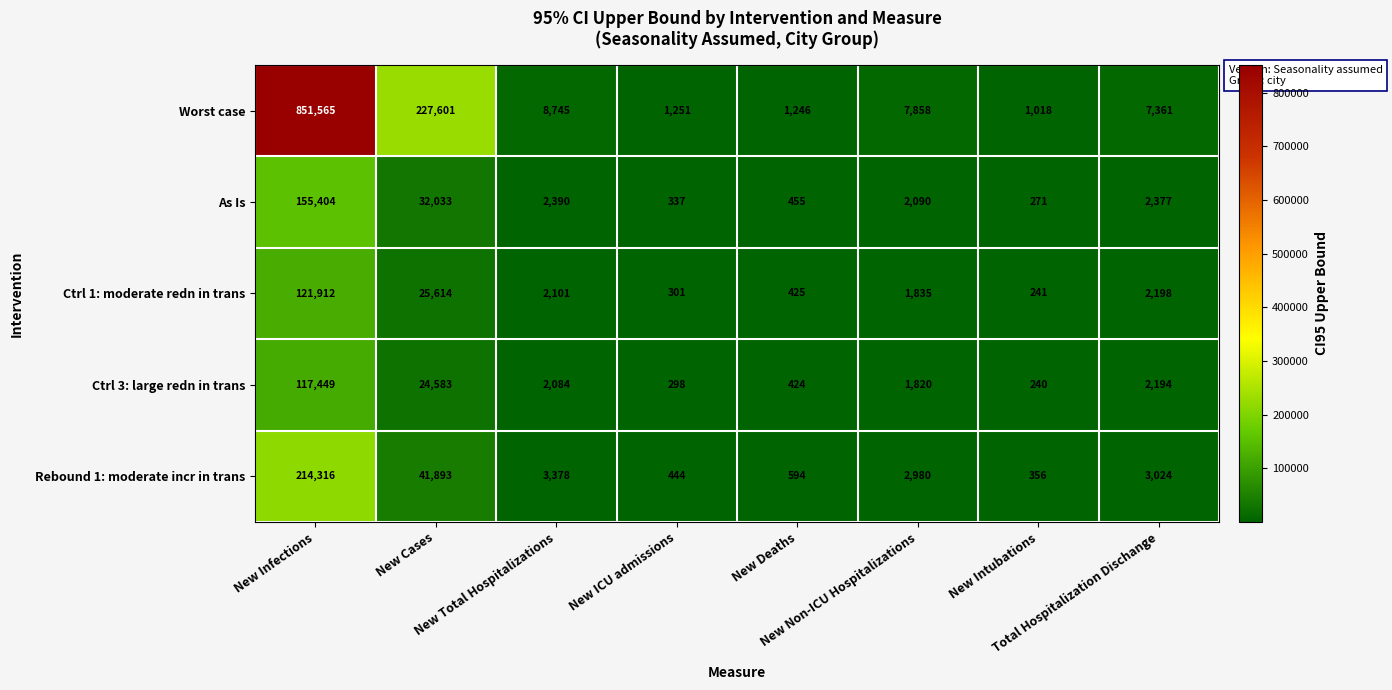

Which series has the largest range (max minus min)?

Worst case